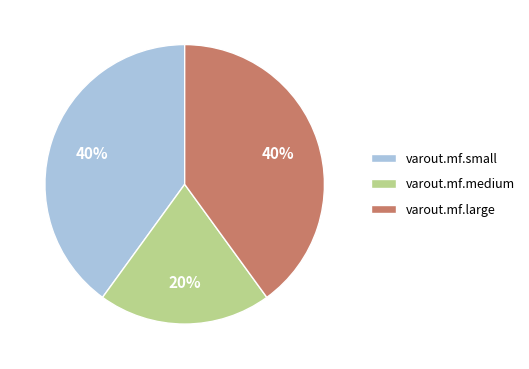

What is the ratio of the value at varout.mf.large to the value at varout.mf.small?

1.0